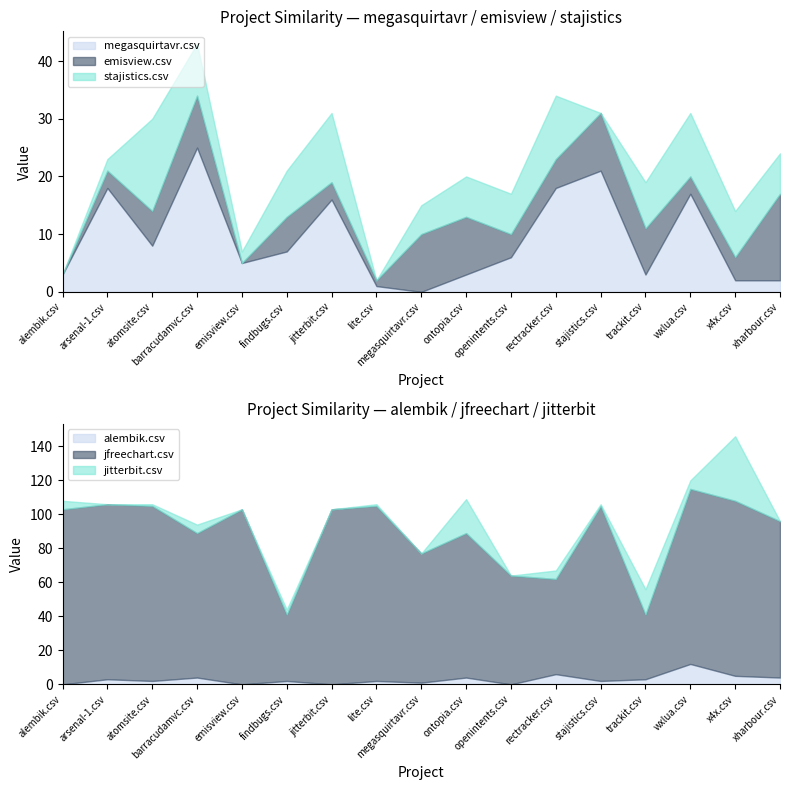

What is the difference between the second highest and second lowest values in the jitterbit.csv series?

20